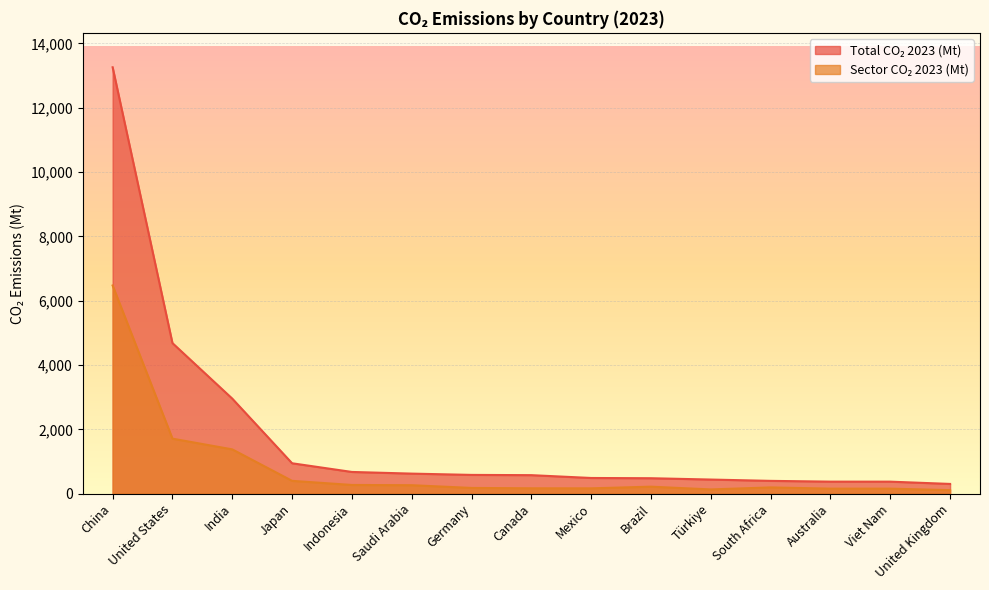

Reading left to right, extract all data points from this chart.

Total CO₂ 2023 (Mt): China=13259.6	United States=4682.1	India=2955.2	Japan=944.8	Indonesia=674.5	Saudi Arabia=622.9	Germany=582.9	Canada=575.0	Mexico=487.1	Brazil=479.5	Türkiye=438.3	South Africa=397.4	Australia=373.6	Viet Nam=372.9	United Kingdom=302.1
Sector CO₂ 2023 (Mt): China=6472.9	United States=1710.7	India=1377.0	Japan=397.9	Indonesia=269.9	Saudi Arabia=262.4	Germany=177.6	Canada=166.3	Mexico=164.8	Brazil=216.8	Türkiye=131.1	South Africa=193.7	Australia=155.4	Viet Nam=155.3	United Kingdom=108.5